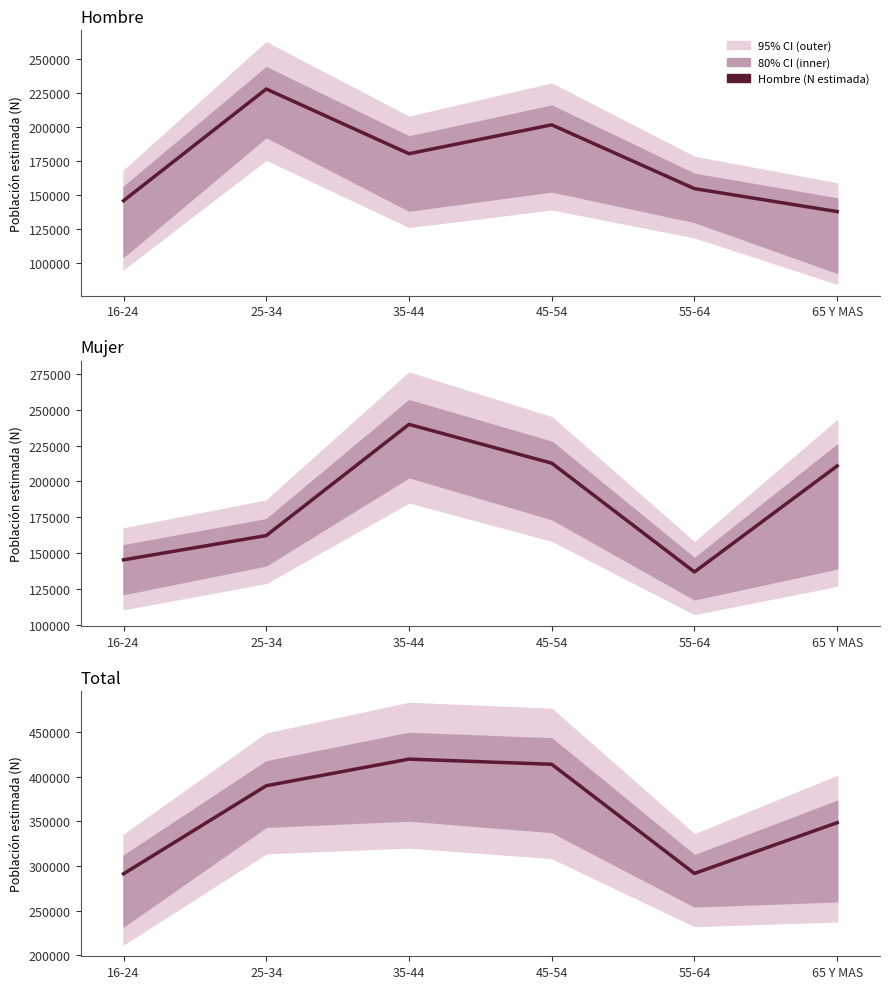

At which label is Hombre (N estimada) closest to 182762?

35-44